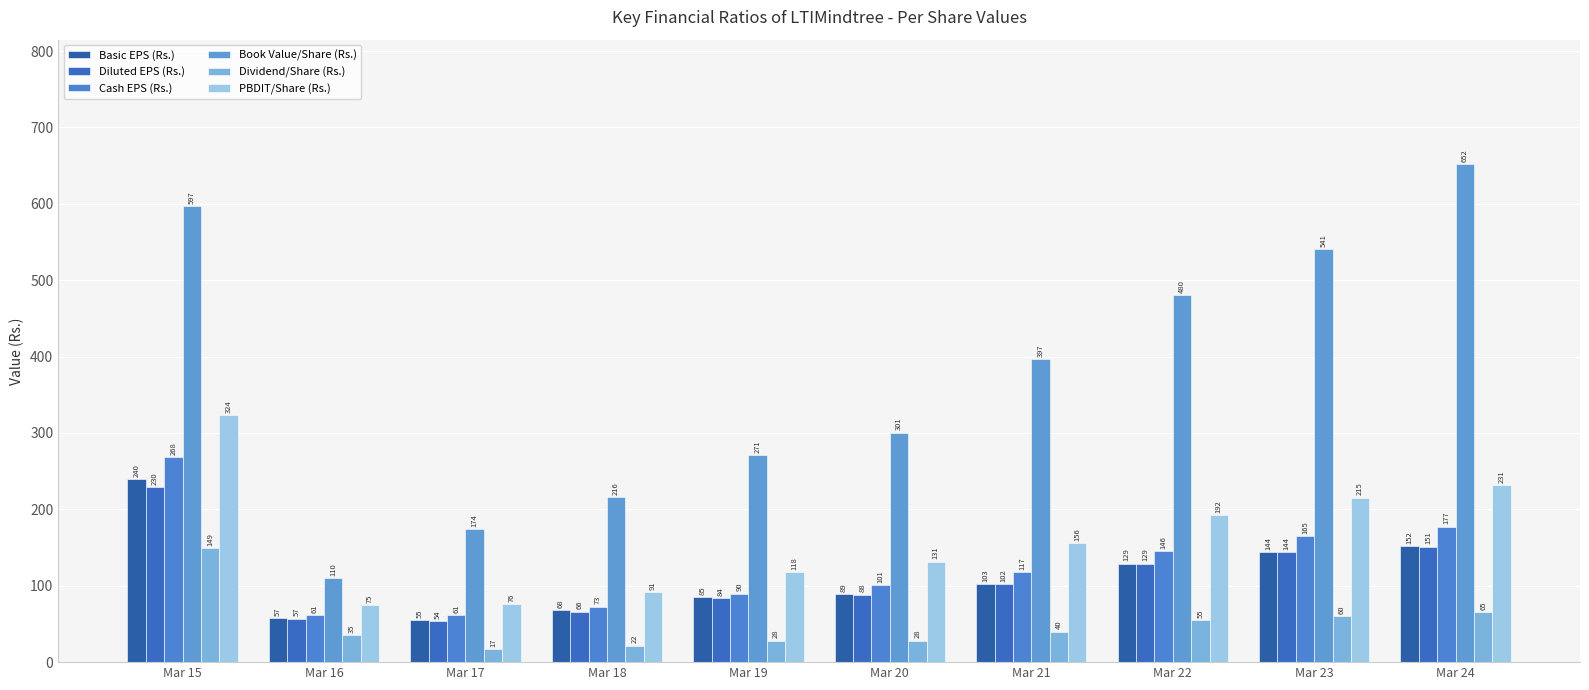

What is the value of the PBDIT/Share (Rs.) bar at the 9th from the left?

215.2